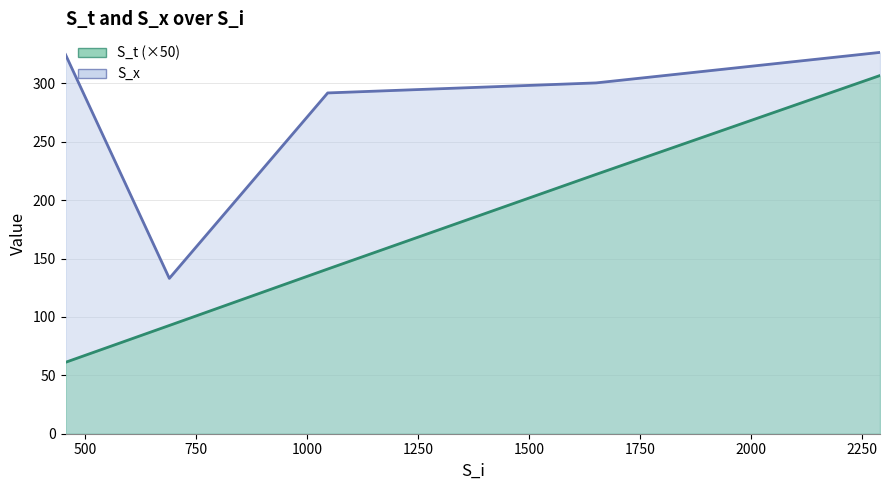

What is the total value across all series at 1651?

522.5